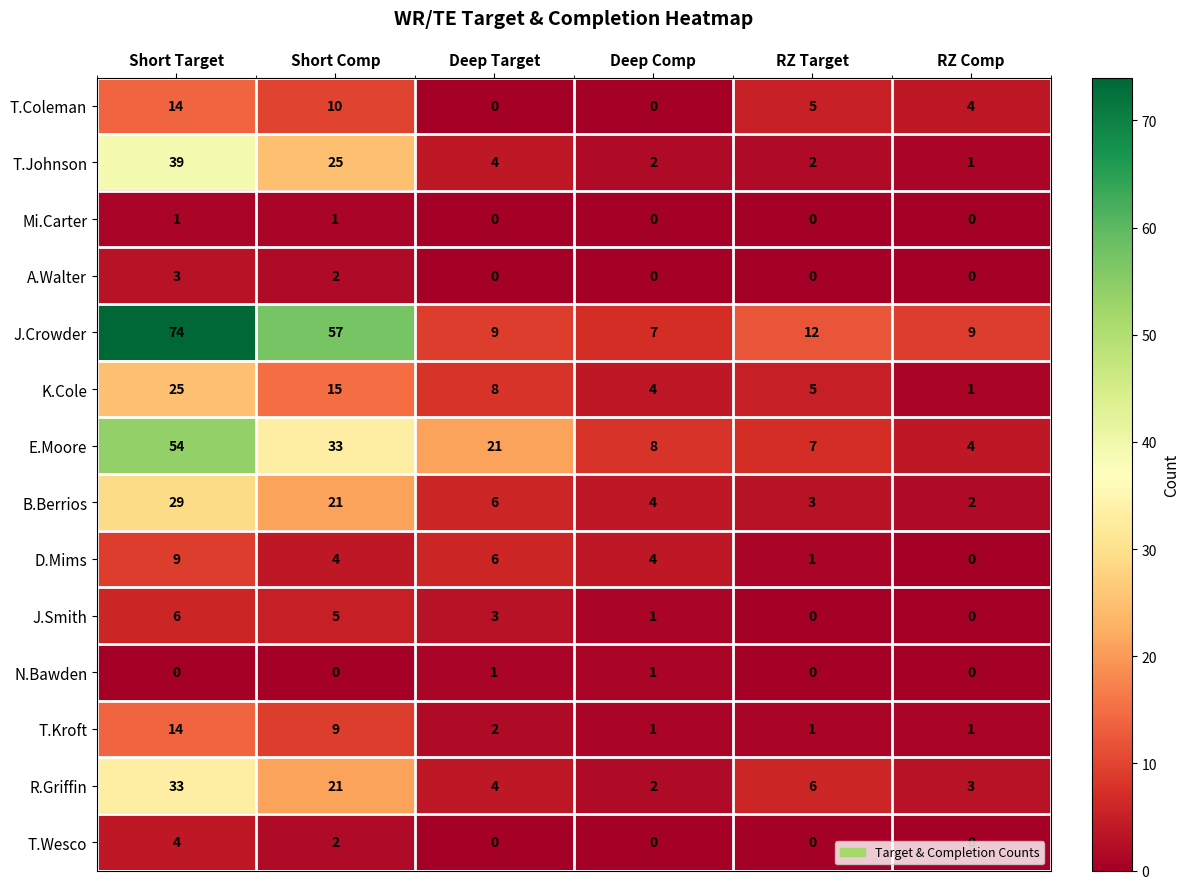

At which label does J.Crowder first exceed 12?

Short Target